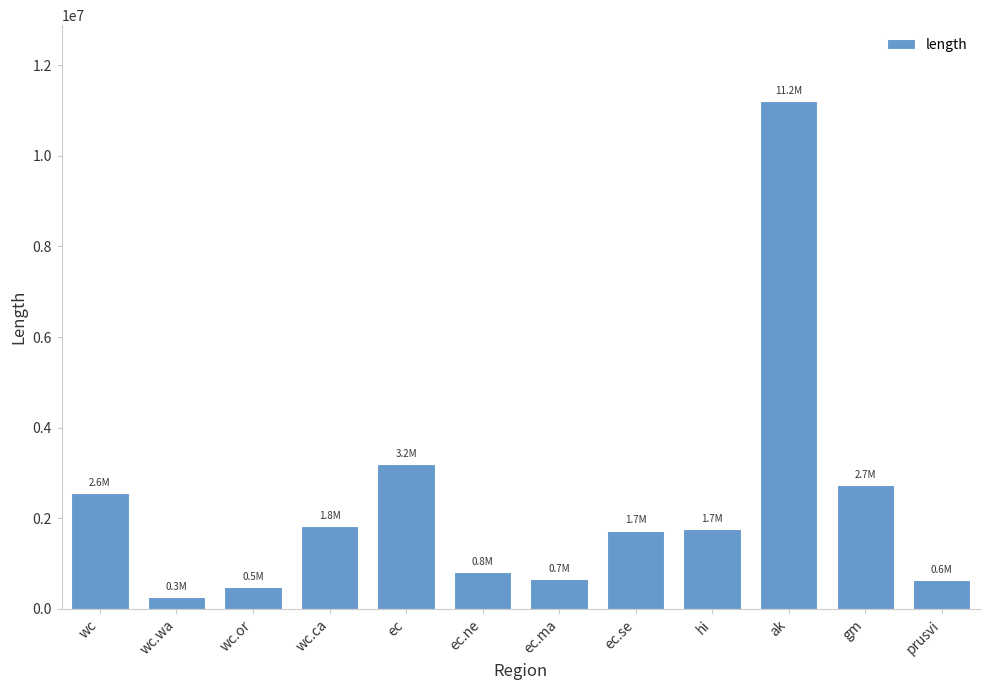

What is the smallest value displayed?

258005.6